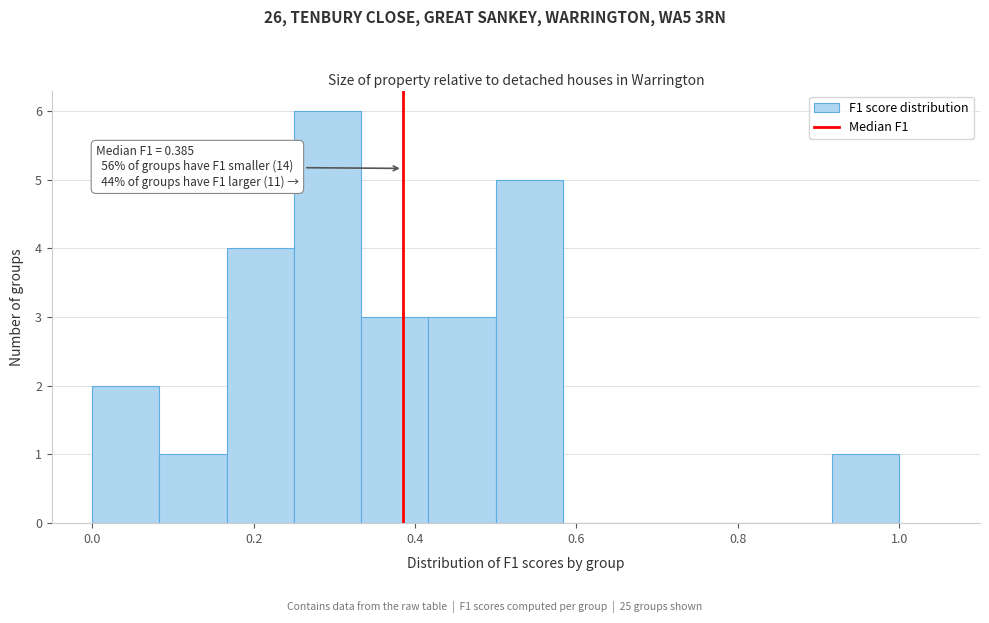

Which range on the x-axis has the tallest bar?

0.26 to 0.34